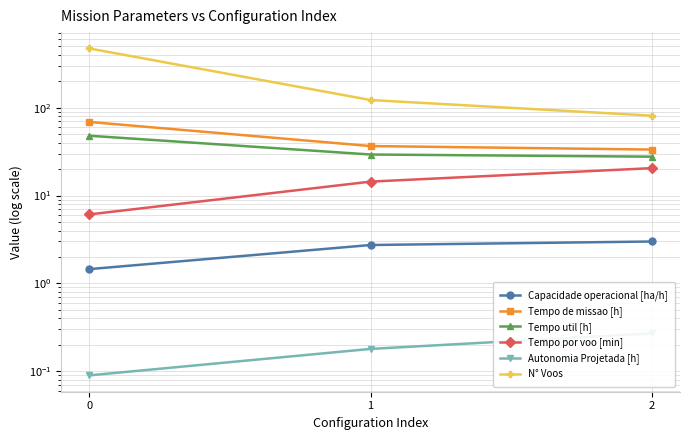

Count the number of categories in the chart.

3